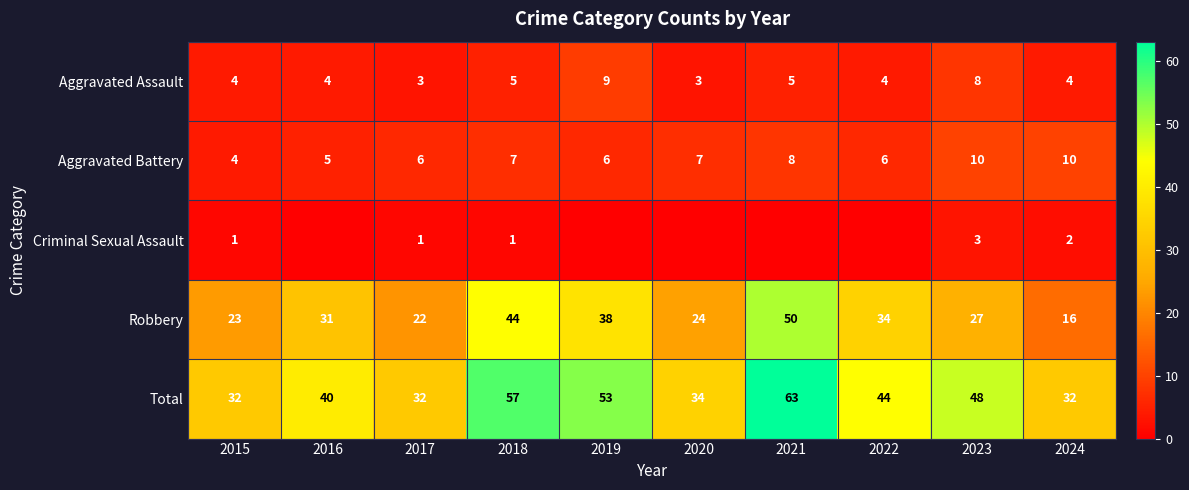

What is the approximate value of Aggravated Battery at 2019?

6